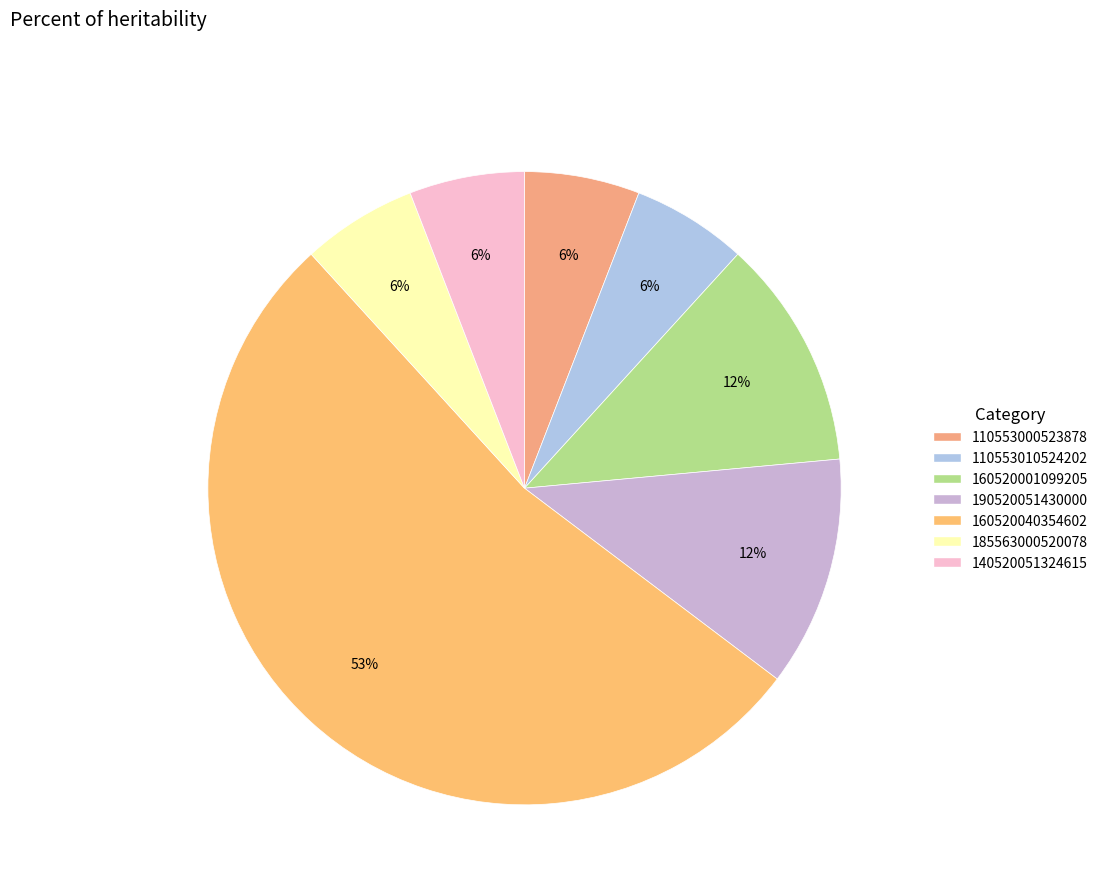

How many segments does this pie chart have?

7